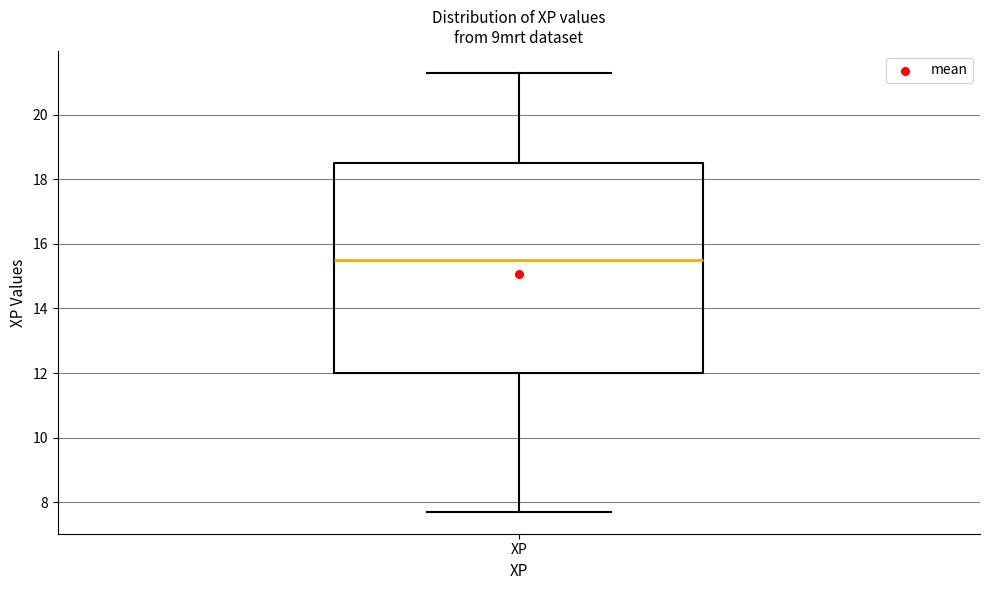

Where does the lower whisker of the box for XP end on the y-axis? The values are not printed on the chart, so give them approximately, as read against the axis.

7.8